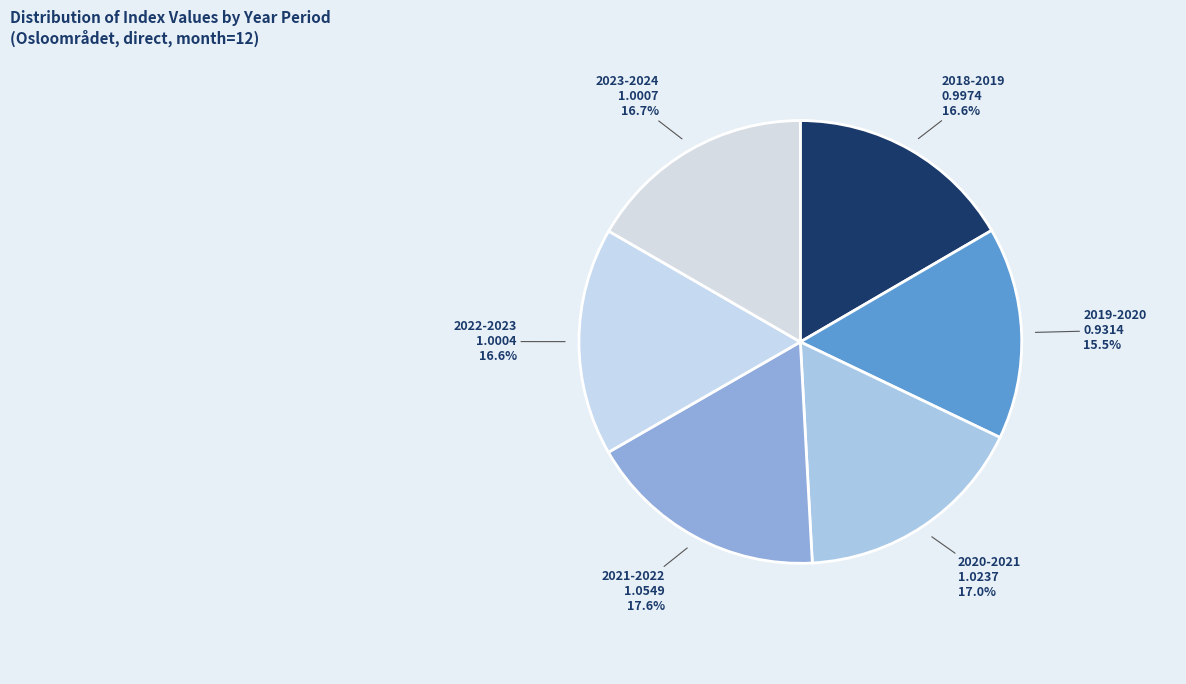

To the nearest percent, what is the combined percentage of 2022-2023 and 2023-2024?

33%